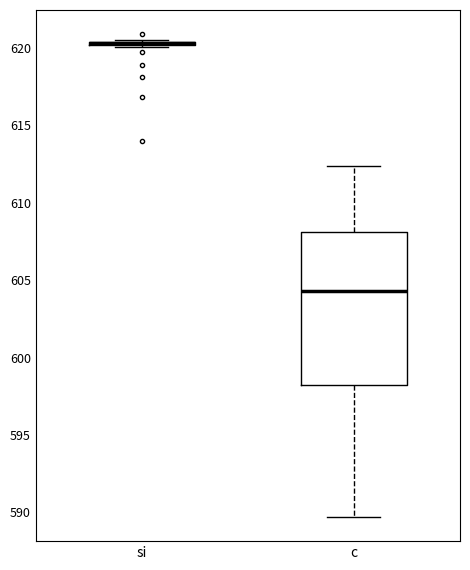

Which box is the tallest, from its lower edge to its upper edge?

c